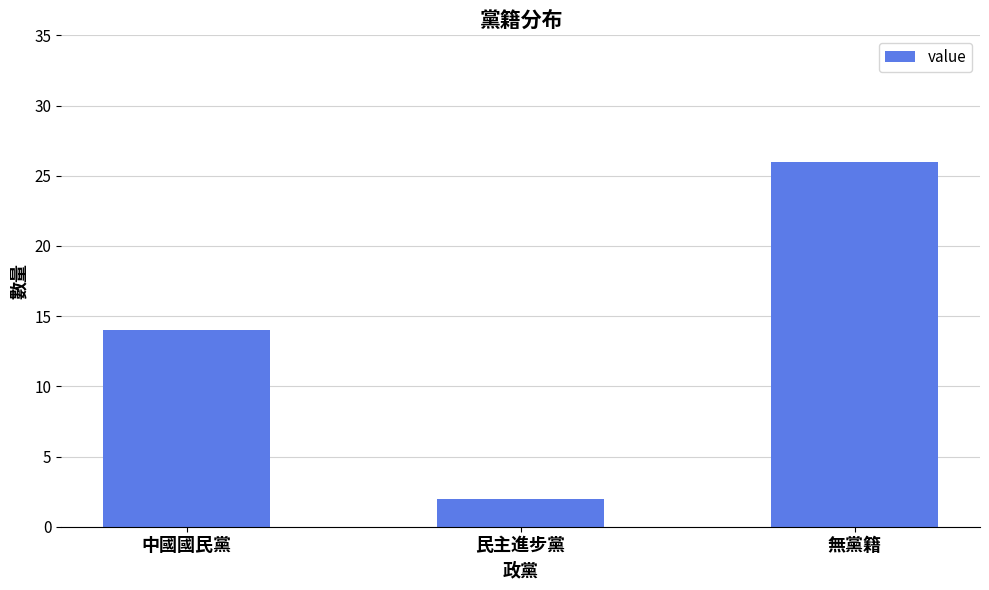

Reading right to left, what are all the values shown in this chart?

26	2	14